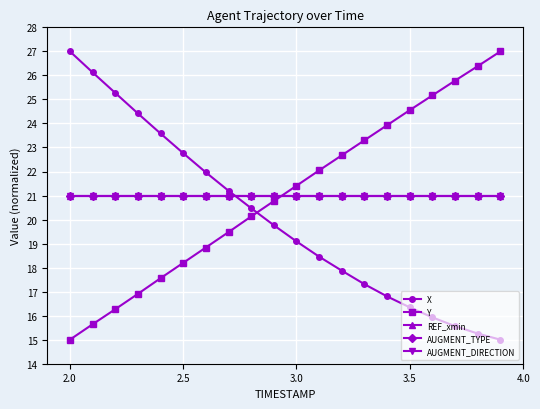

Reading right to left, transcribe all the data shown in this chart.

X: 15.0	15.3	15.6	15.9	16.3	16.8	17.3	17.9	18.5	19.1	19.8	20.5	21.2	22.0	22.8	23.6	24.4	25.3	26.1	27.0
Y: 27.0	26.4	25.8	25.2	24.6	23.9	23.3	22.7	22.0	21.4	20.8	20.1	19.5	18.8	18.2	17.6	16.9	16.3	15.6	15.0
REF_xmin: 21.0	21.0	21.0	21.0	21.0	21.0	21.0	21.0	21.0	21.0	21.0	21.0	21.0	21.0	21.0	21.0	21.0	21.0	21.0	21.0
AUGMENT_TYPE: 21.0	21.0	21.0	21.0	21.0	21.0	21.0	21.0	21.0	21.0	21.0	21.0	21.0	21.0	21.0	21.0	21.0	21.0	21.0	21.0
AUGMENT_DIRECTION: 21.0	21.0	21.0	21.0	21.0	21.0	21.0	21.0	21.0	21.0	21.0	21.0	21.0	21.0	21.0	21.0	21.0	21.0	21.0	21.0